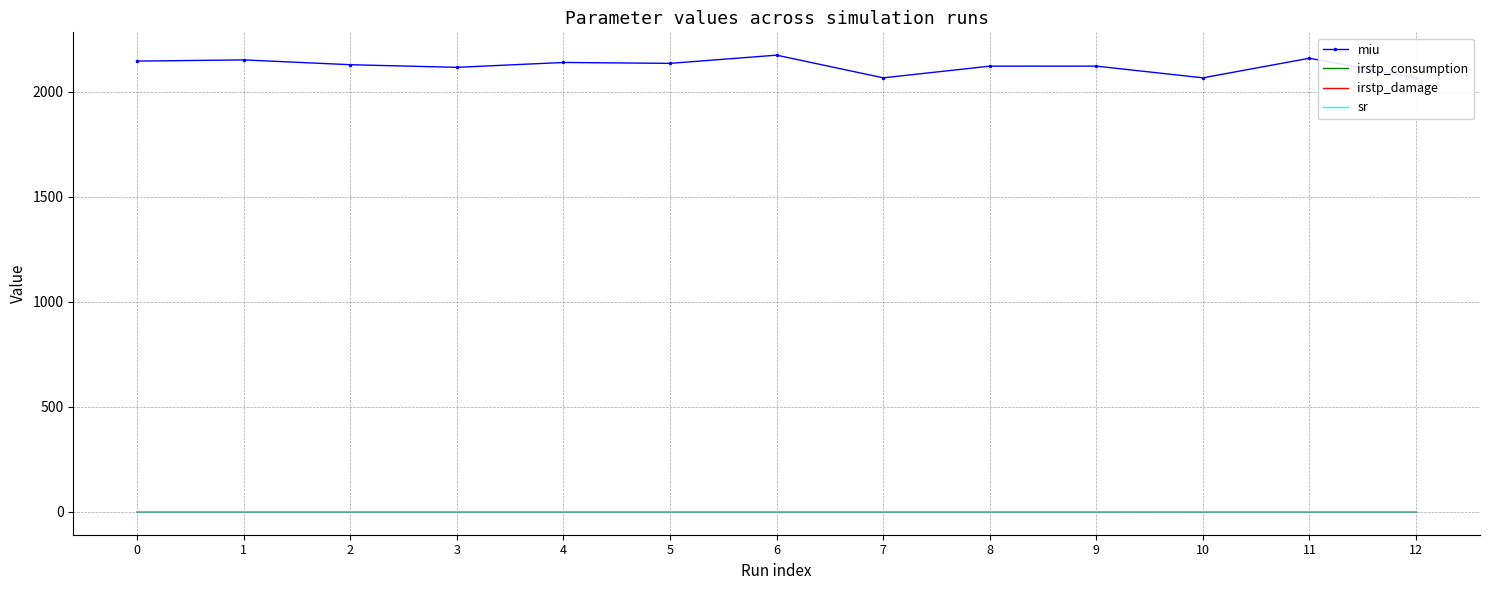

Is it true that irstp_damage equals 0.0 at 8?

False